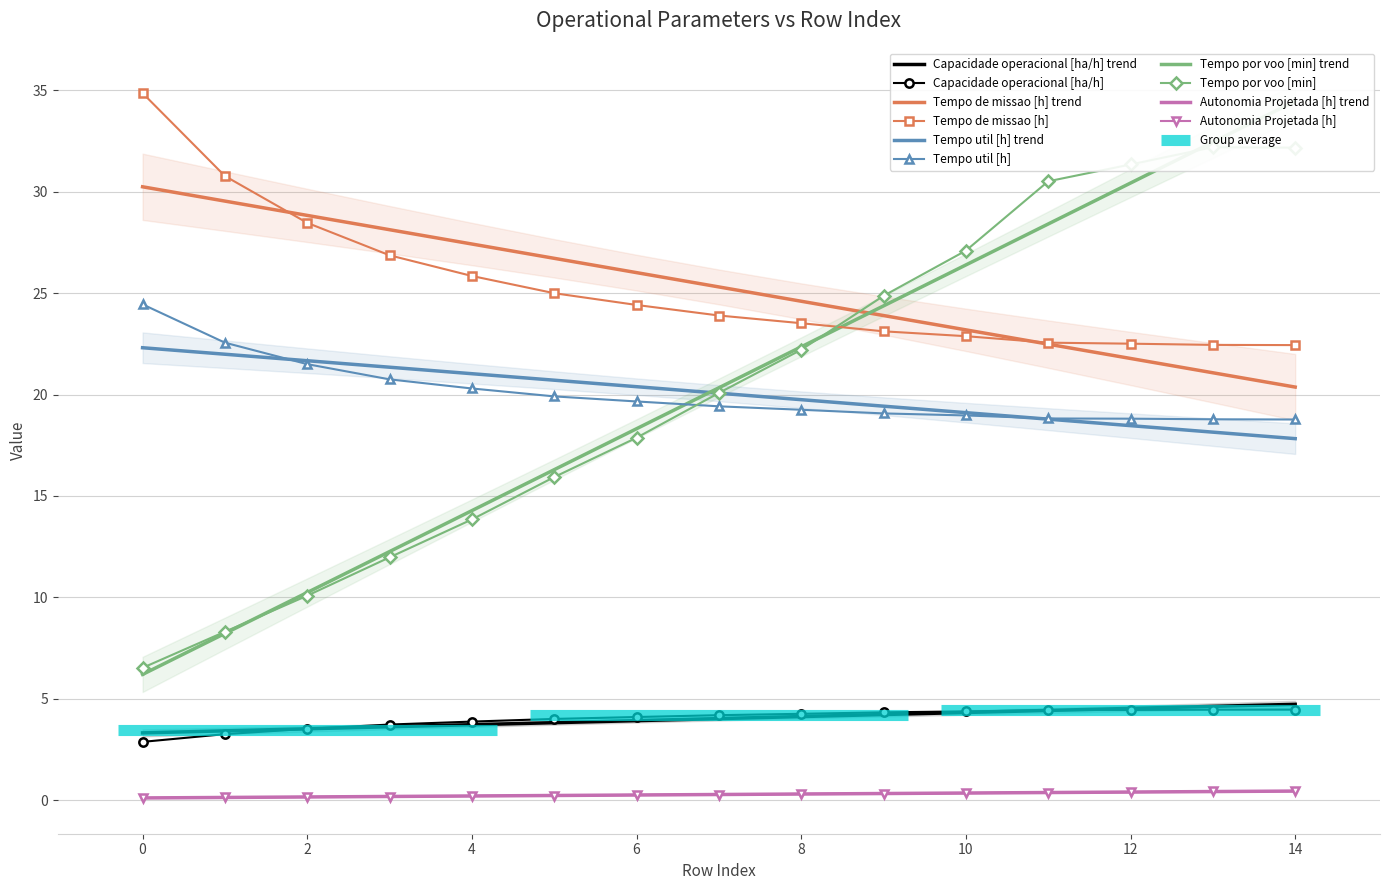

What is the difference between the second highest and minimum values in the Autonomia Projetada [h] series?

0.3